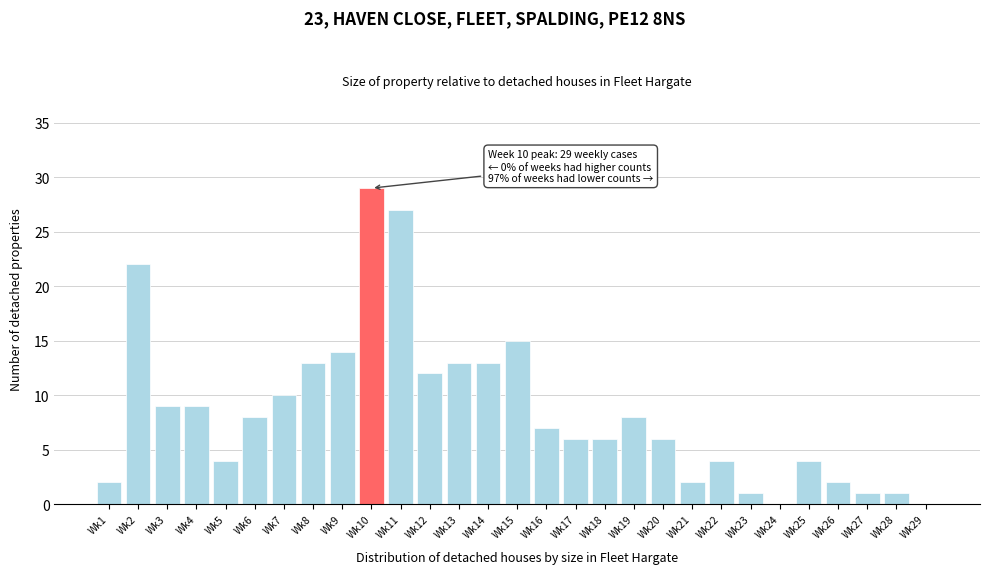

Reading left to right, list all the values displayed in this chart.

Wk1=2	Wk2=22	Wk3=9	Wk4=9	Wk5=4	Wk6=8	Wk7=10	Wk8=13	Wk9=14	Wk10=29	Wk11=27	Wk12=12	Wk13=13	Wk14=13	Wk15=15	Wk16=7	Wk17=6	Wk18=6	Wk19=8	Wk20=6	Wk21=2	Wk22=4	Wk23=1	Wk24=0	Wk25=4	Wk26=2	Wk27=1	Wk28=1	Wk29=0